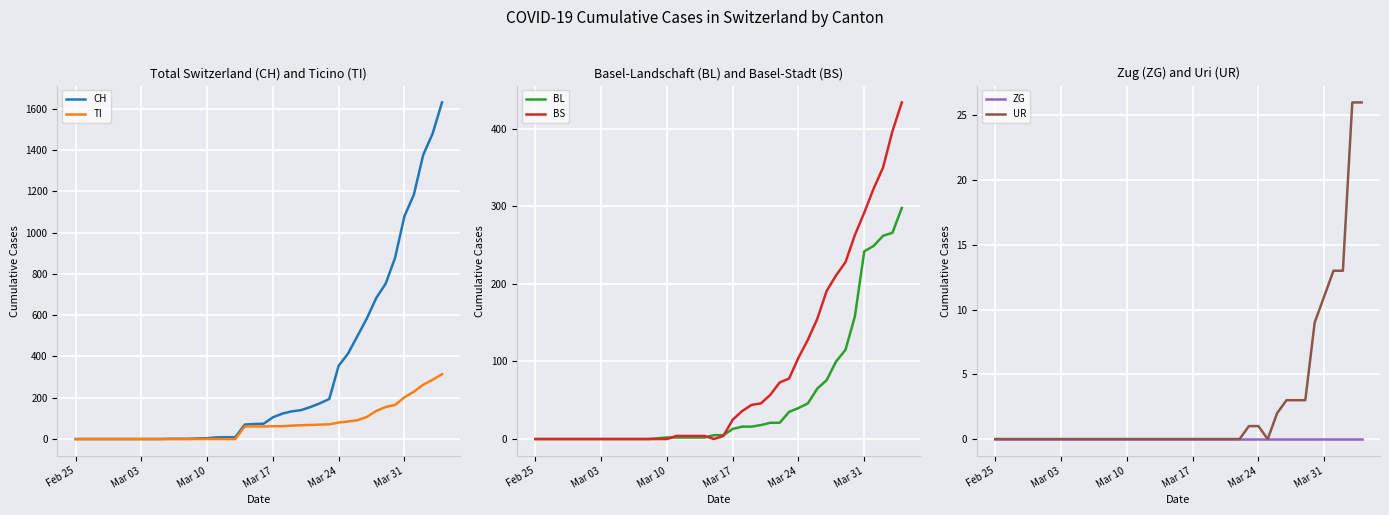

The value of CH at Mar 31 is 1079. True or false?

True